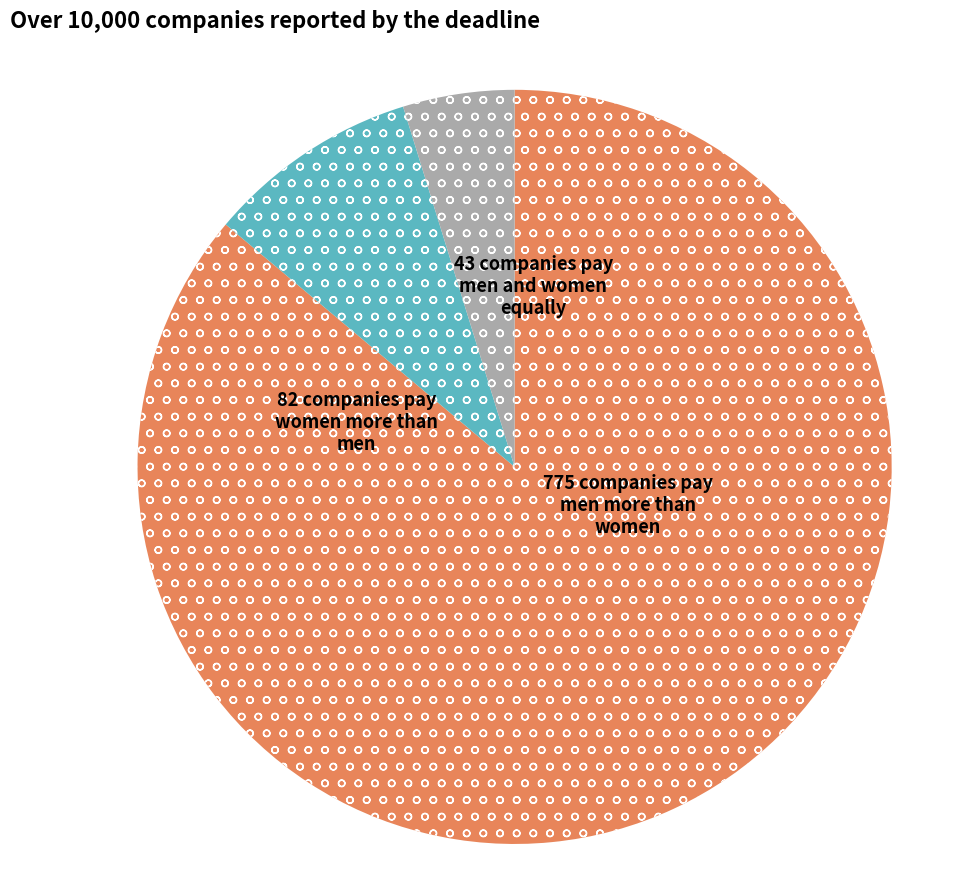

Does any single category account for the majority?

Yes